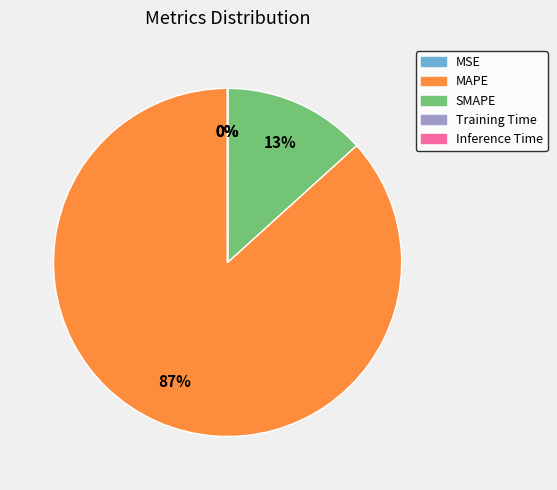

True or false: MAPE accounts for 98% of the total.

False